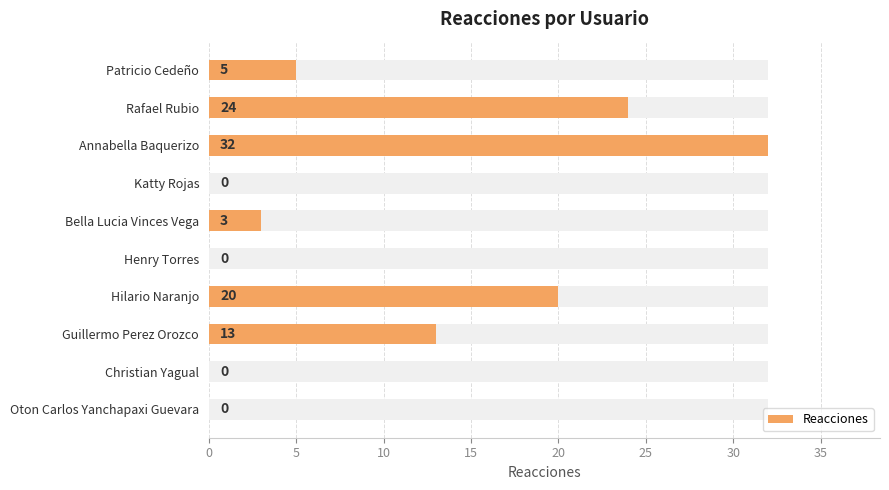

How many values are above zero?

6